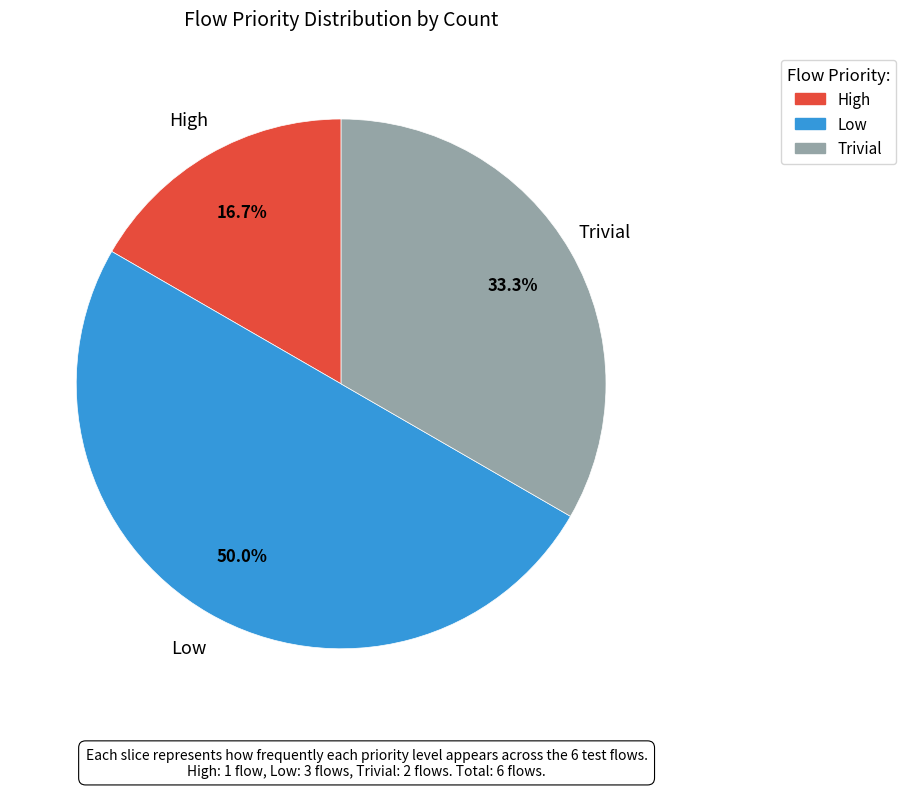

To the nearest percent, what is the difference between the Trivial and High slice percentages?

17%